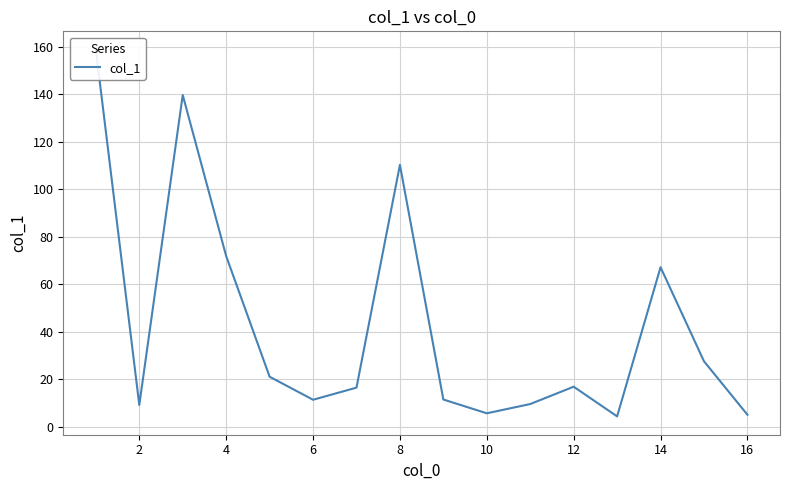

Count the number of data series in this chart.

1